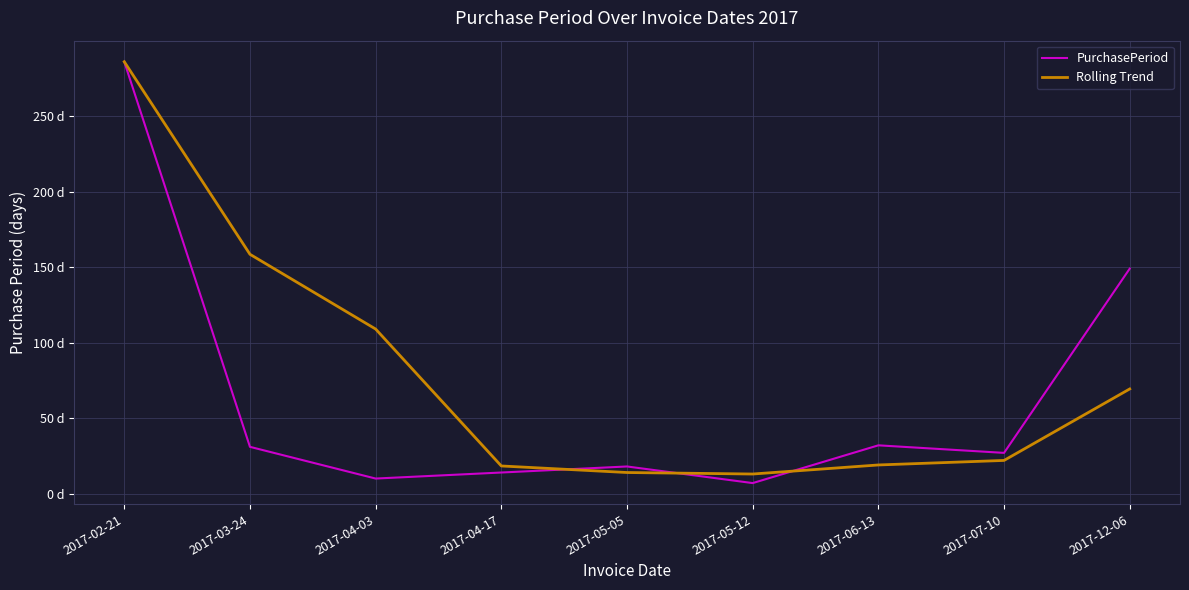

How many intersections are there between PurchasePeriod and Rolling Trend?

3